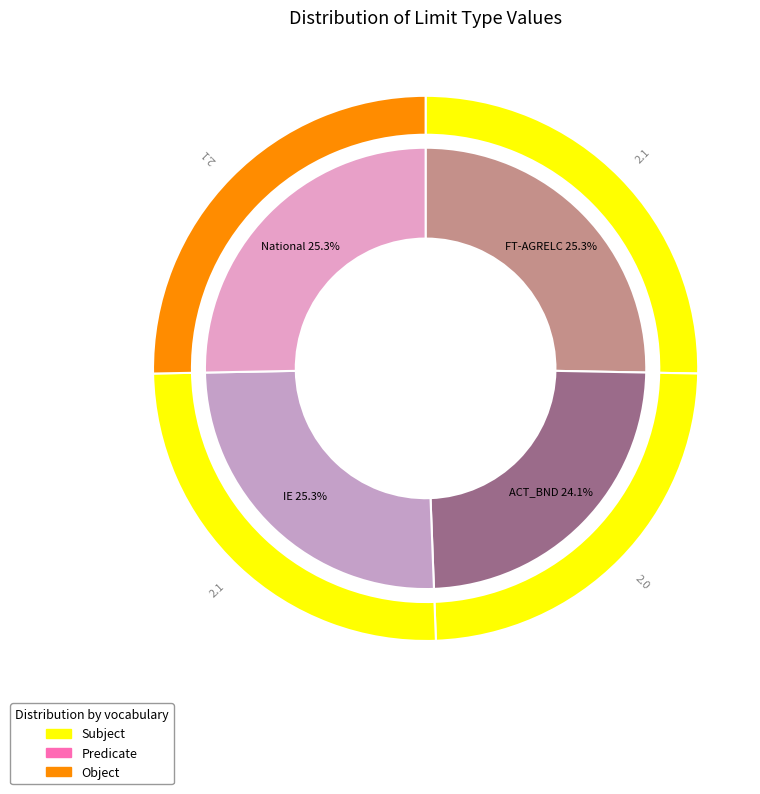

How many segments does this pie chart have?

4